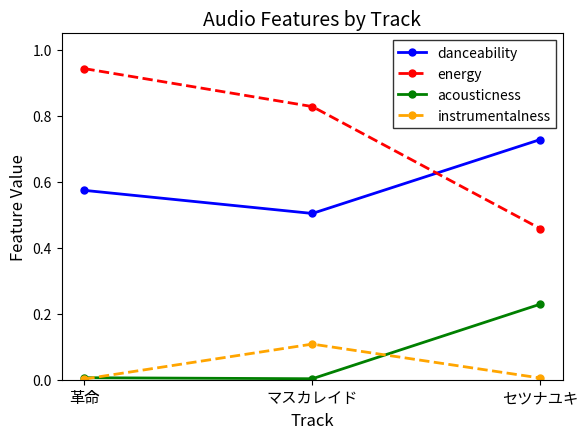

How many series are shown in this chart?

4